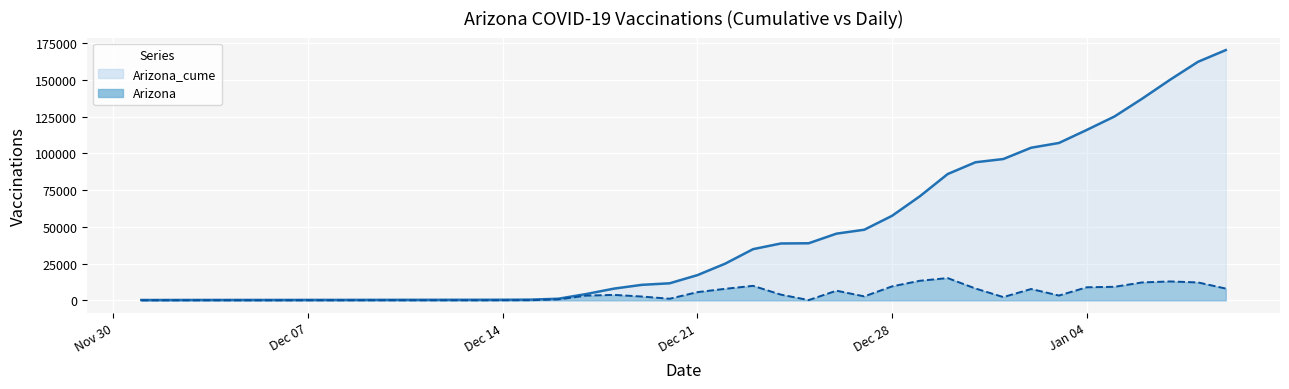

True or false: Arizona and Arizona_cume cross at least once.

False